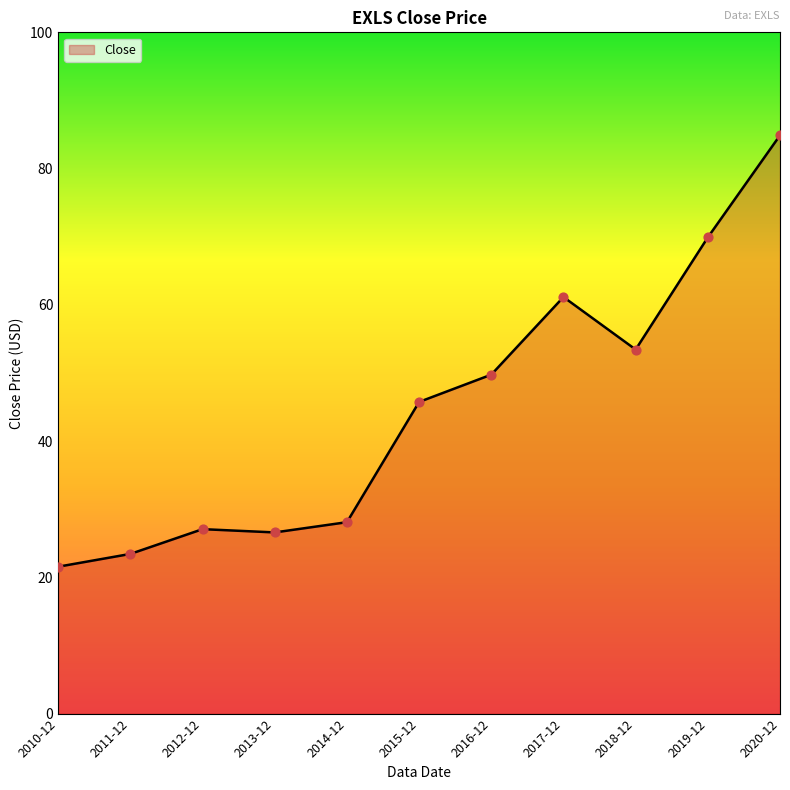

Between 2020-12 and 2014-12, which is larger?

2020-12